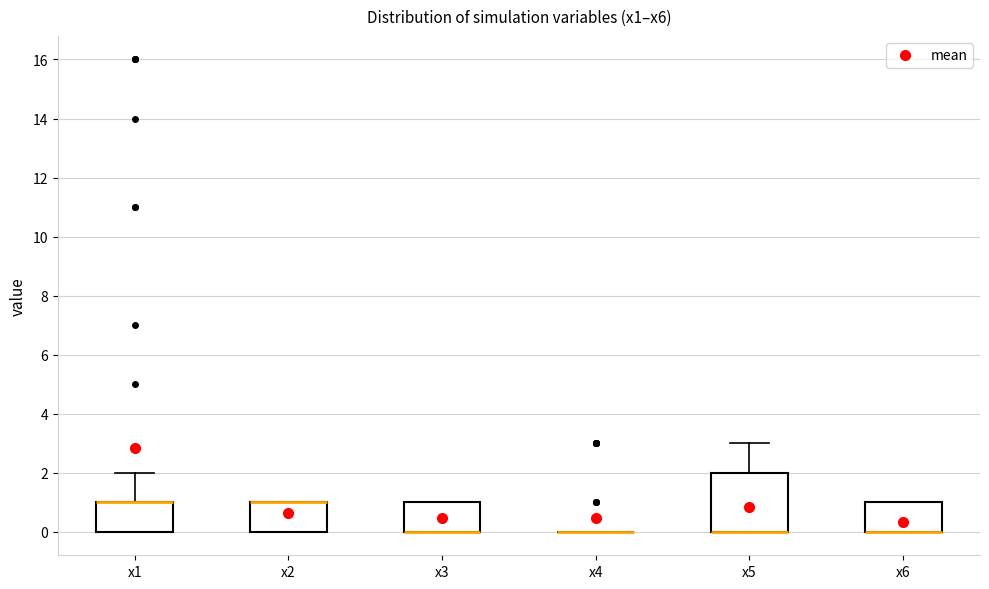

Comparing the boxes themselves (not the whiskers), which one is the tallest?

x5